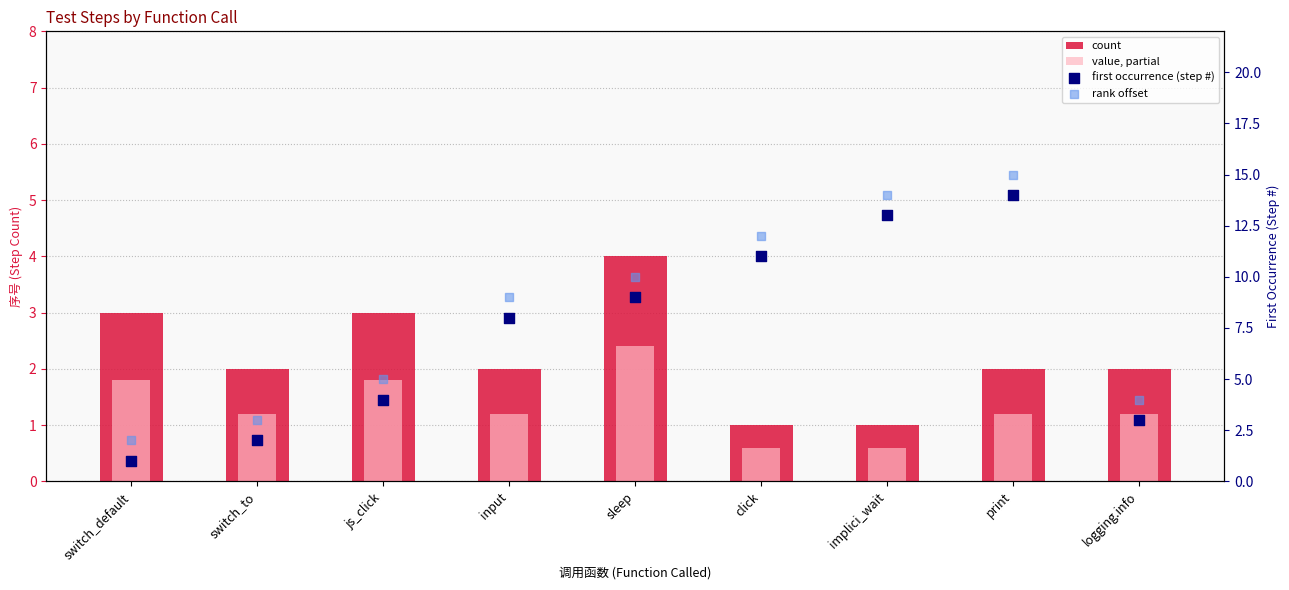

Which series contains the highest Y value?

rank offset